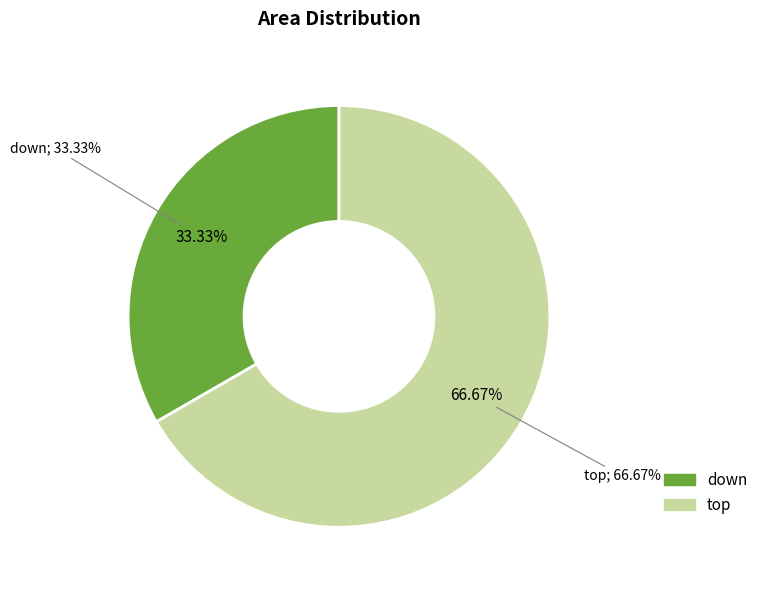

How many segments does this pie chart have?

2